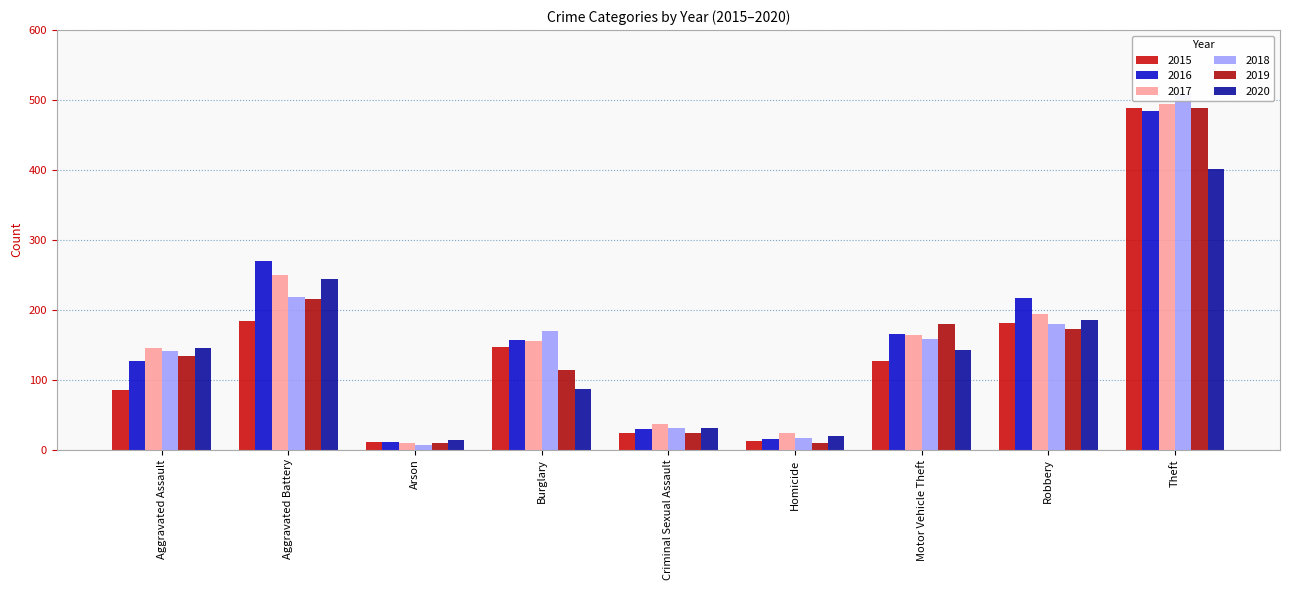

At Arson, list the series in order from smallest to largest.

2018, 2019, 2017, 2015, 2016, 2020